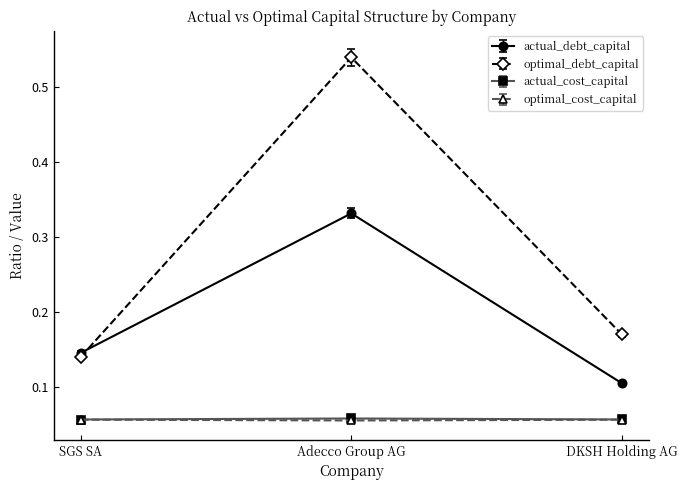

At which label does optimal_debt_capital reach its minimum?

SGS SA